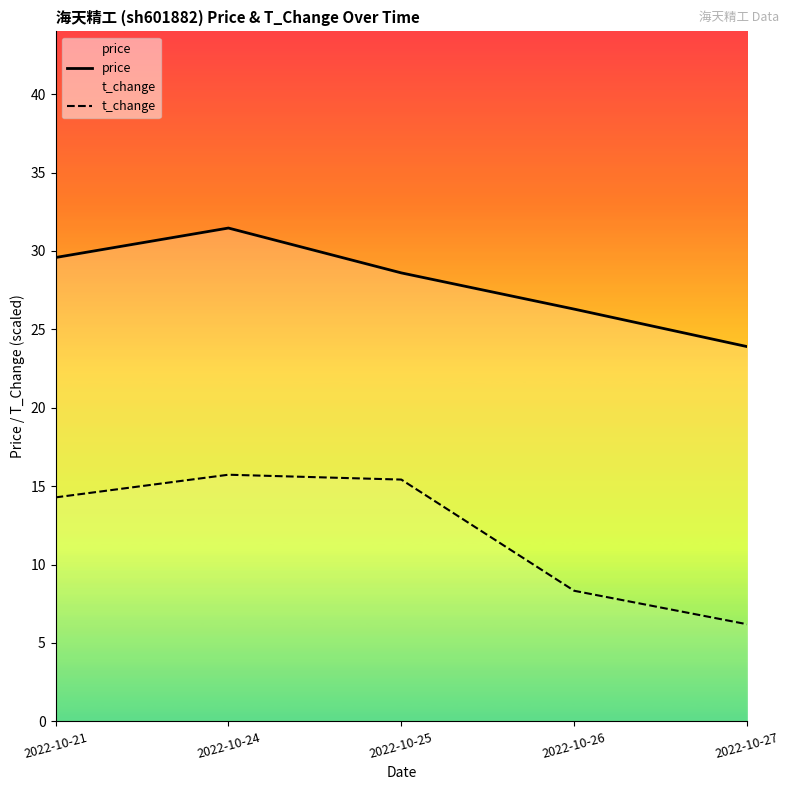

Is the value of price at 2022-10-21 greater than the value of t_change at 2022-10-25?

Yes